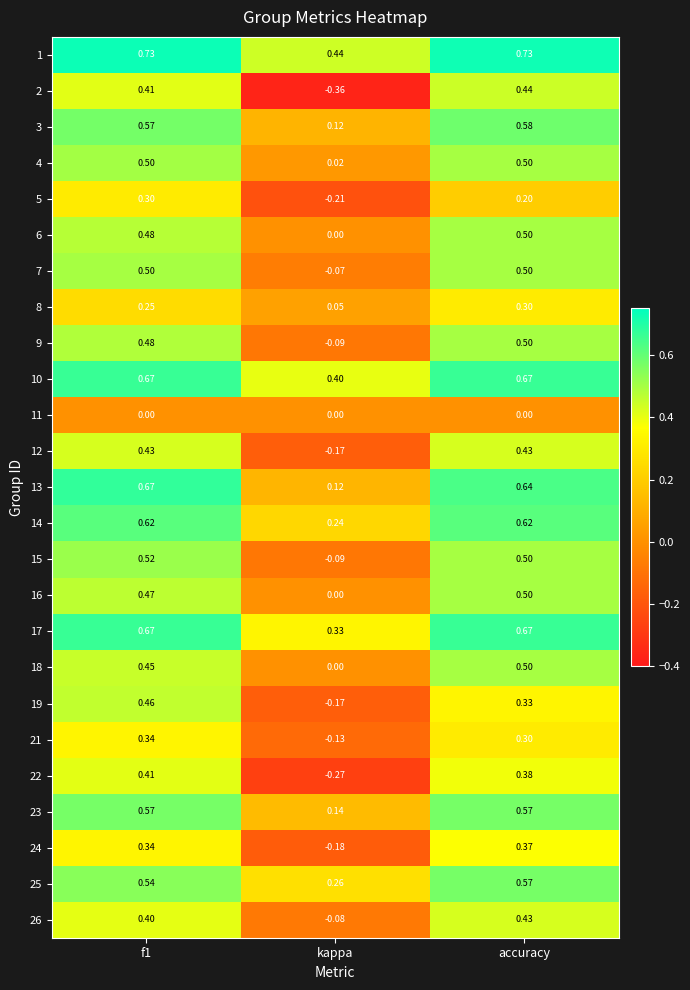

Which series has the largest total across all categories?

1